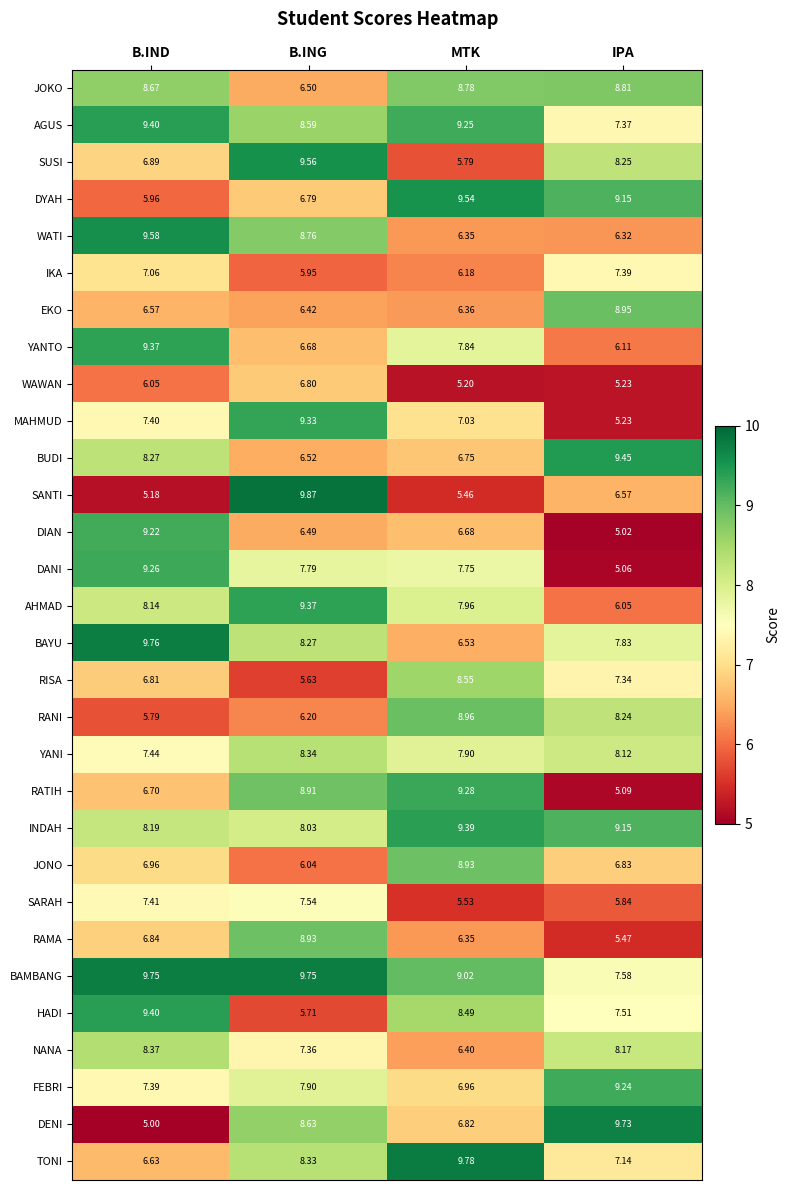

At which label is RISA closest to 7?

B.IND